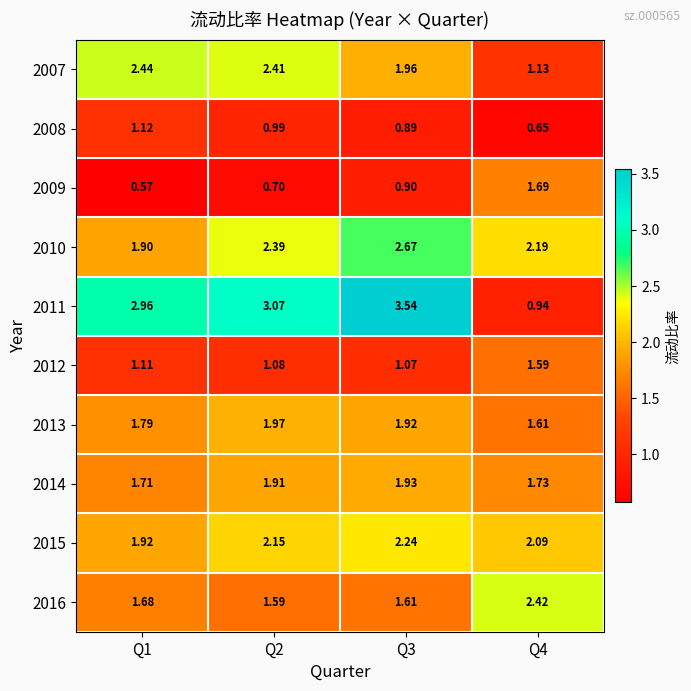

Between Q1 and Q2, which series saw the biggest shift?

2010